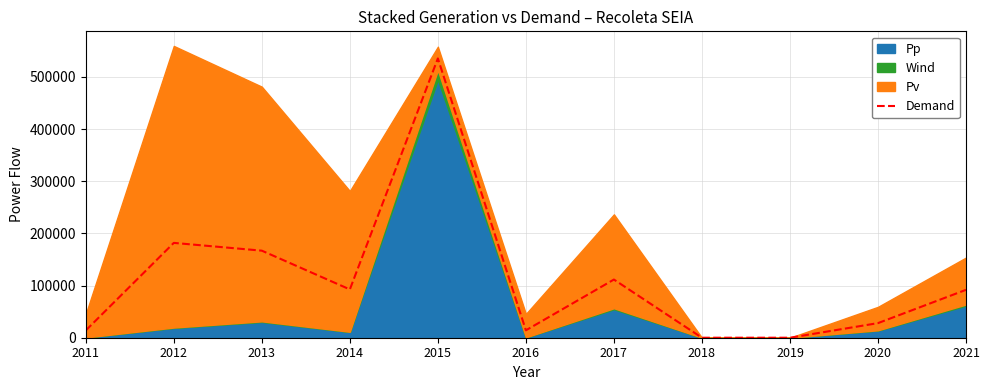

Between 2011 and 2021, which is larger?

2021